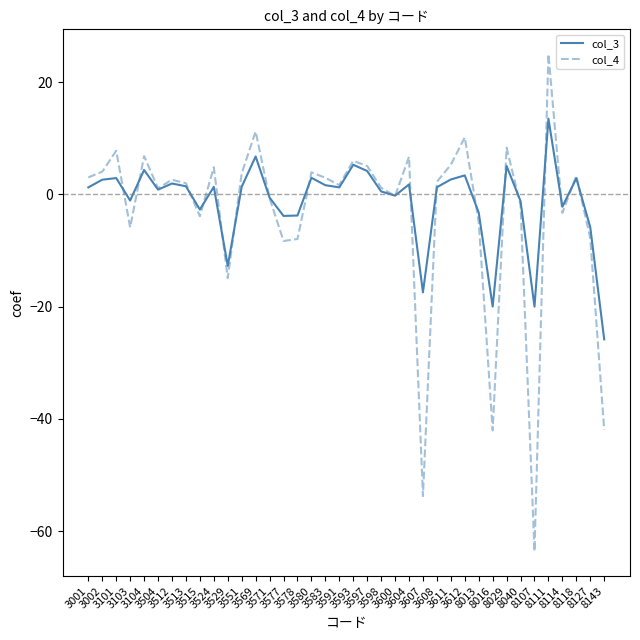

The value of col_4 at 3600 is -0.3. True or false?

True